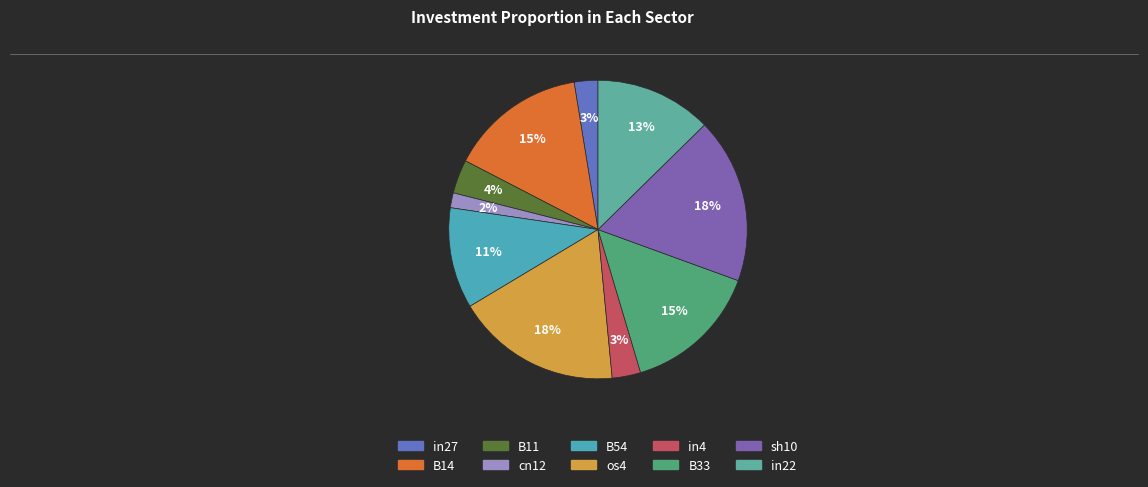

Does sh10 account for over 50% of the chart?

No